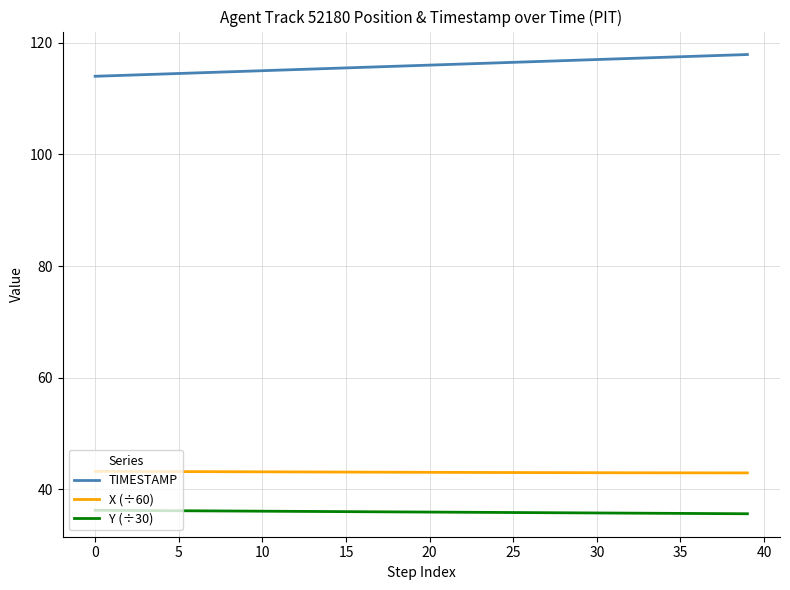

Which series has the largest total across all categories?

TIMESTAMP